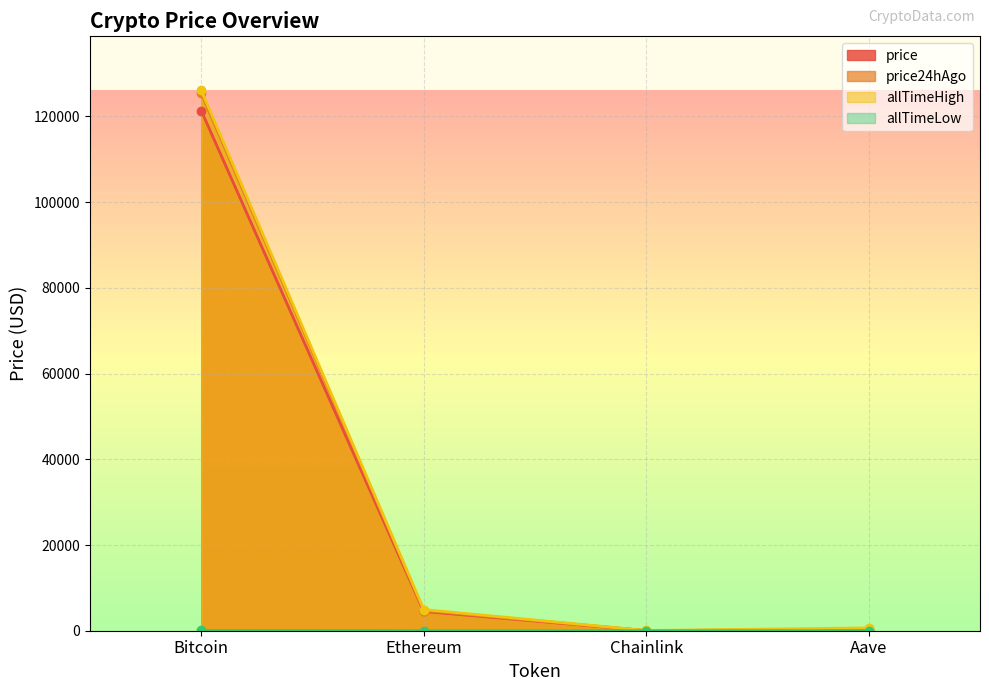

Rank the categories by allTimeLow value from lowest to highest.

Chainlink, Ethereum, Aave, Bitcoin